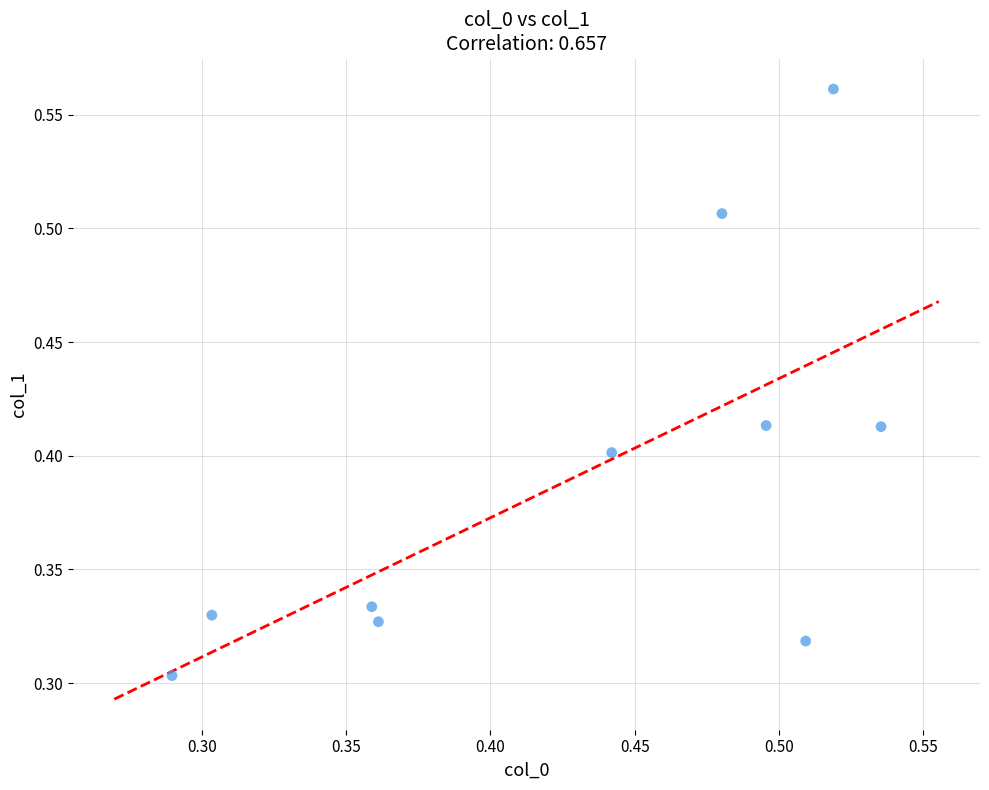

How many data points are displayed?

10